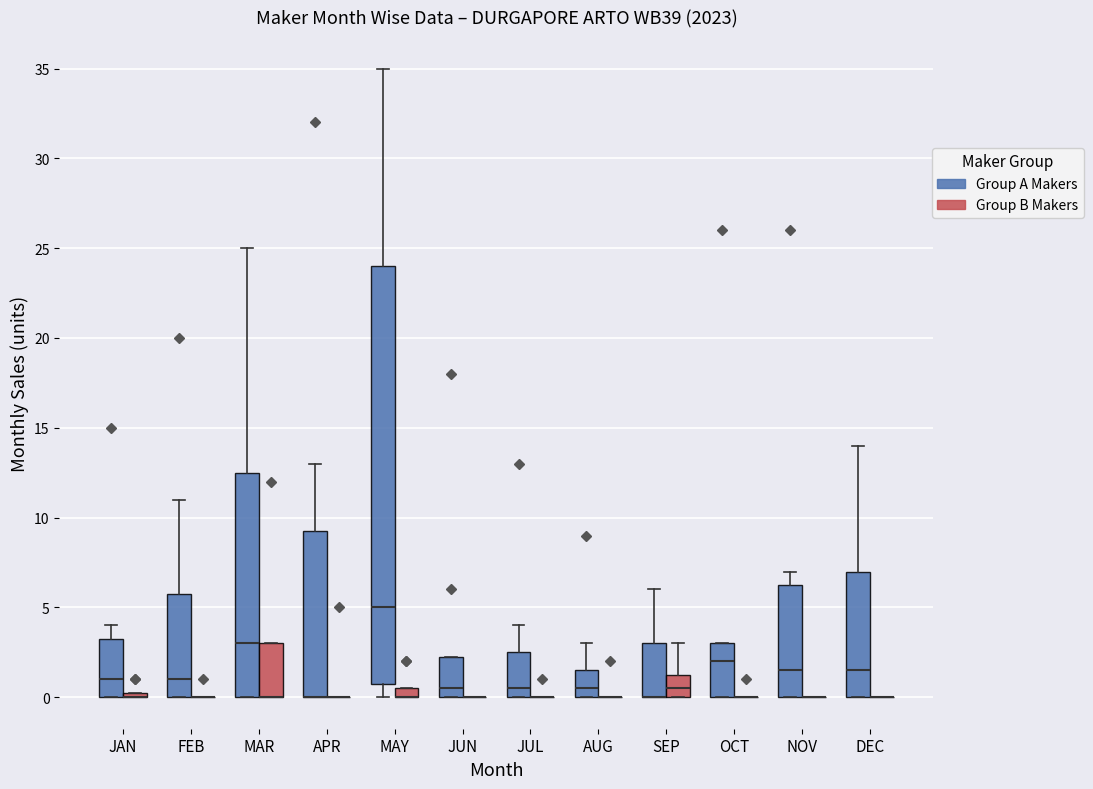

Which box is the tallest, from its lower edge to its upper edge?

MAY (Group A Makers)